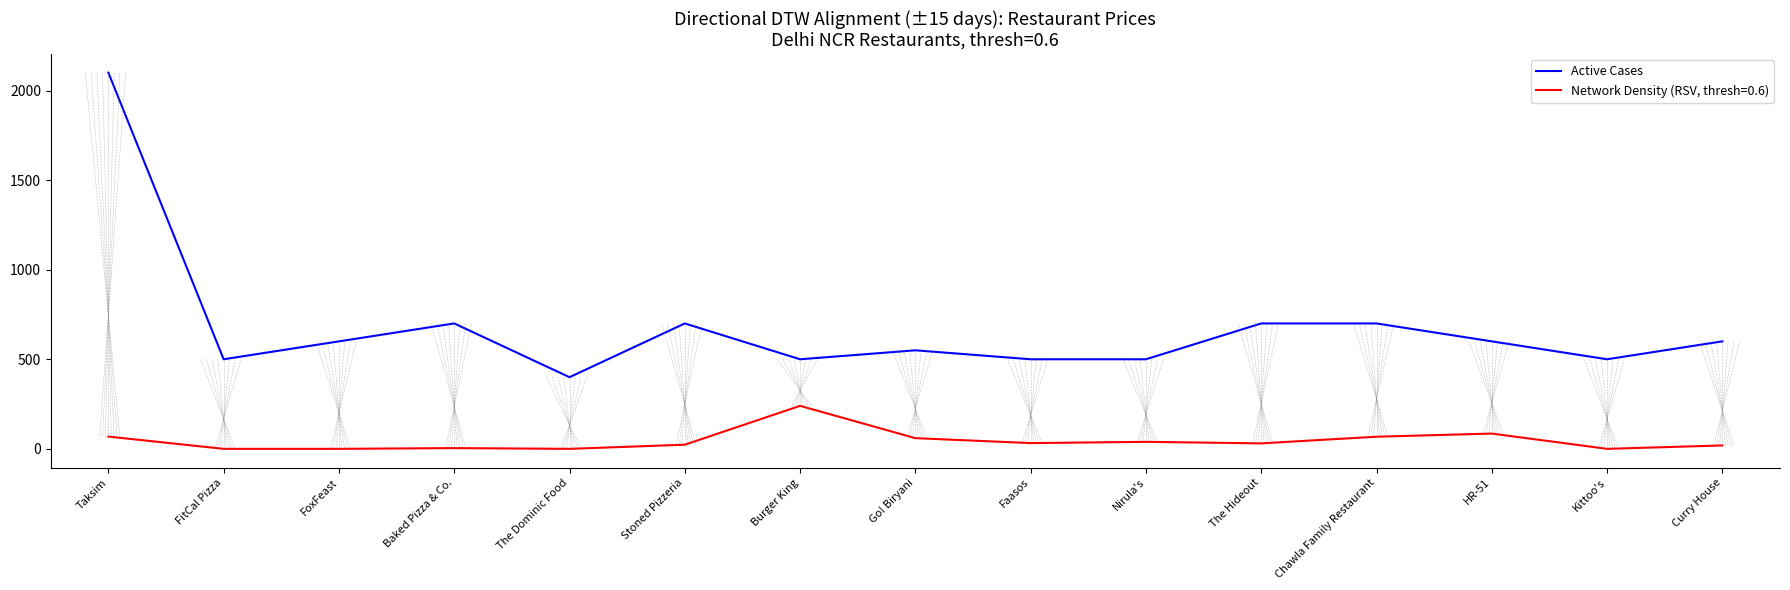

Which label corresponds to the largest value in the chart?

Taksim